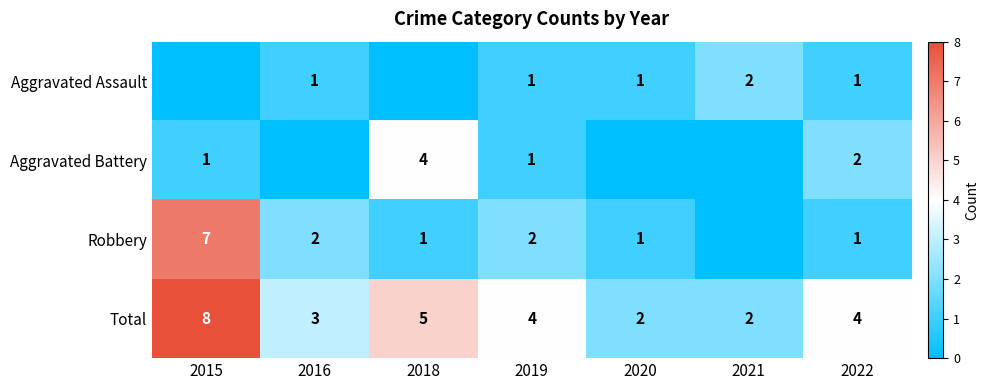

The value of Total at 2020 is 2. True or false?

True